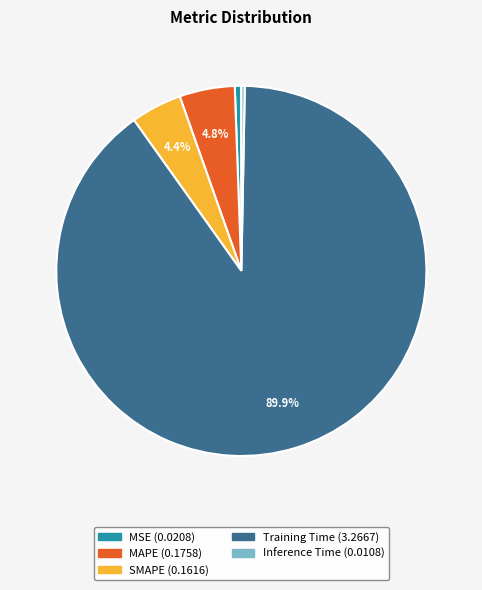

Count the number of slices in the pie.

5